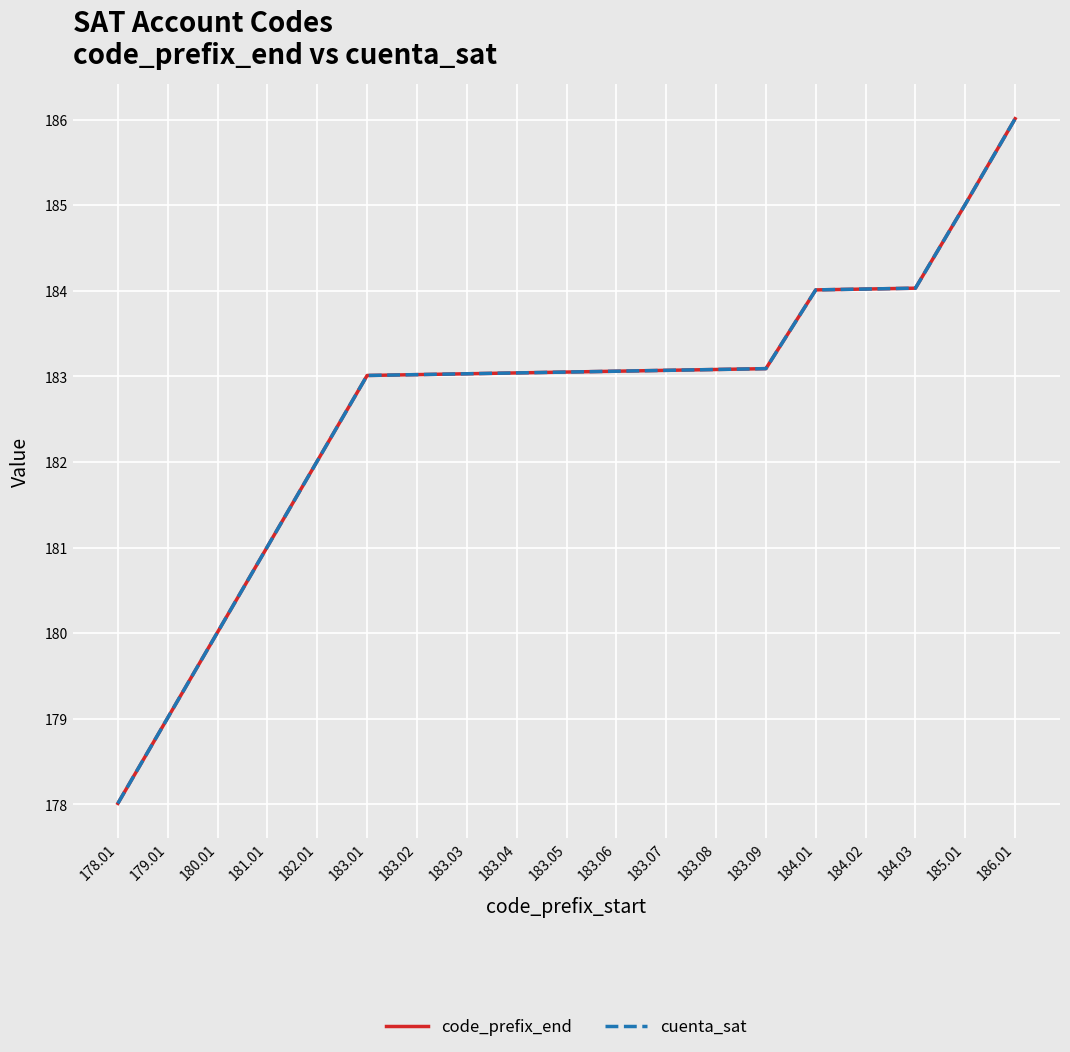

Is this an area chart (filled region under the line)?

No